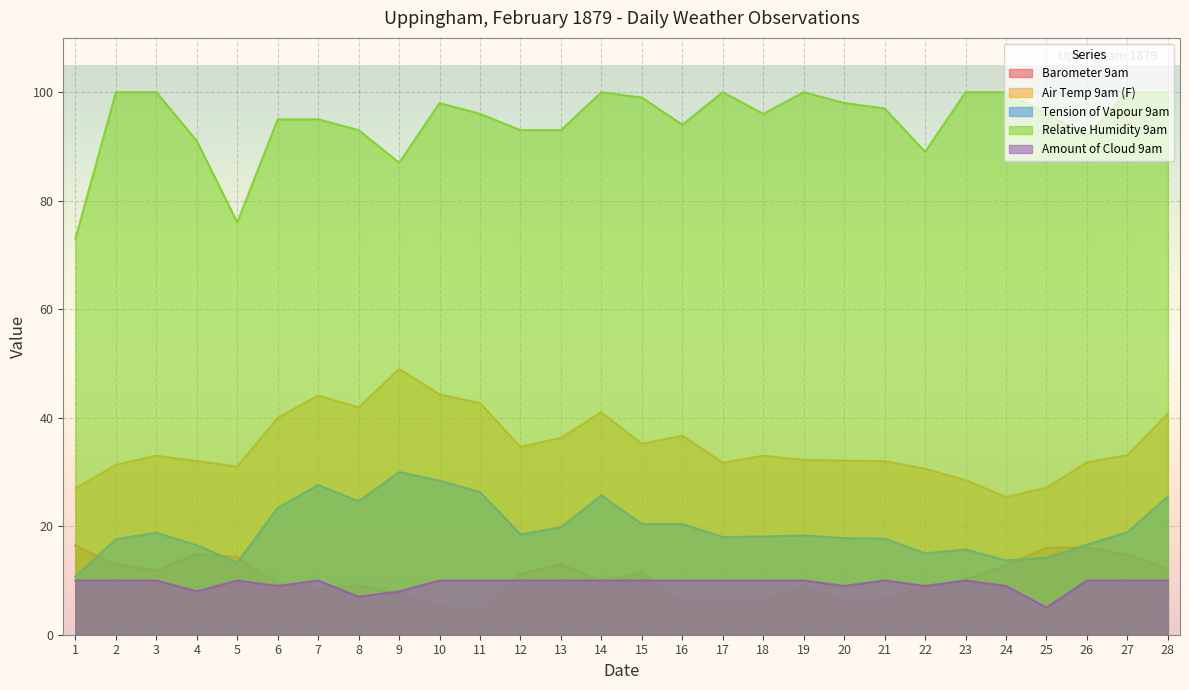

True or false: Air Temp 9am (F) and Relative Humidity 9am cross at least once.

False